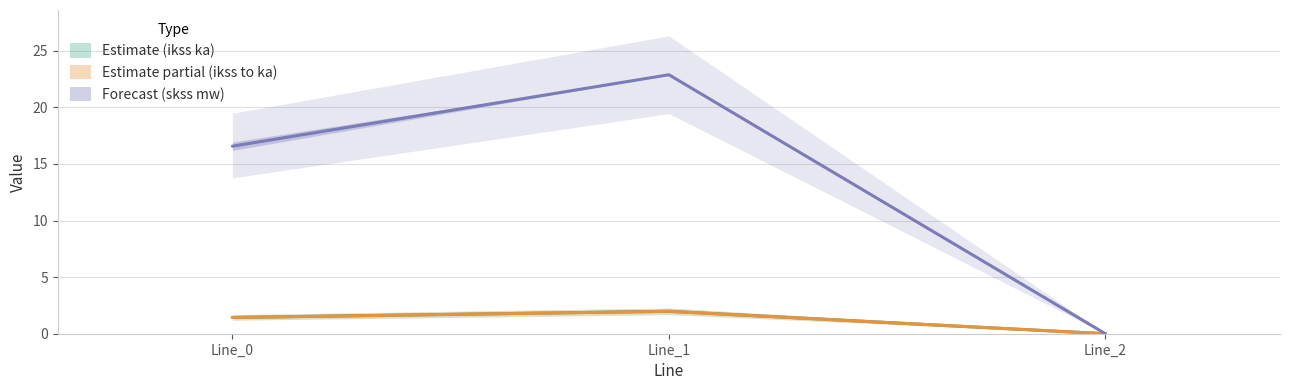

List the series in order of their peak value, highest first.

pf_ikss_b_from_ka, pf_ikss_c_from_ka, pf_ikss_b_to_ka